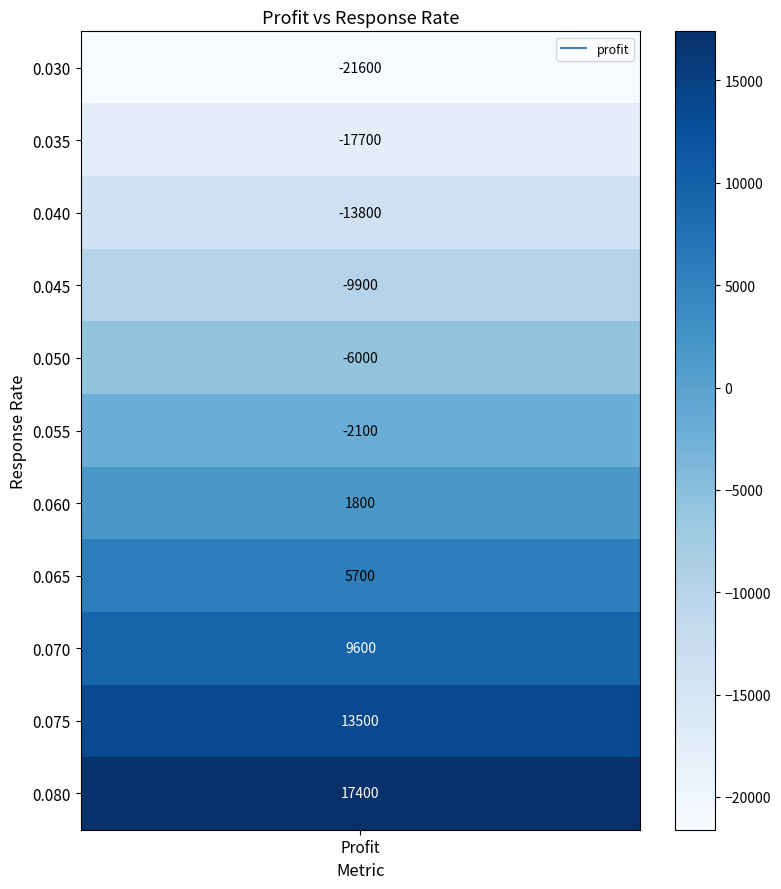

Which has a higher value, 4 or 8?

8